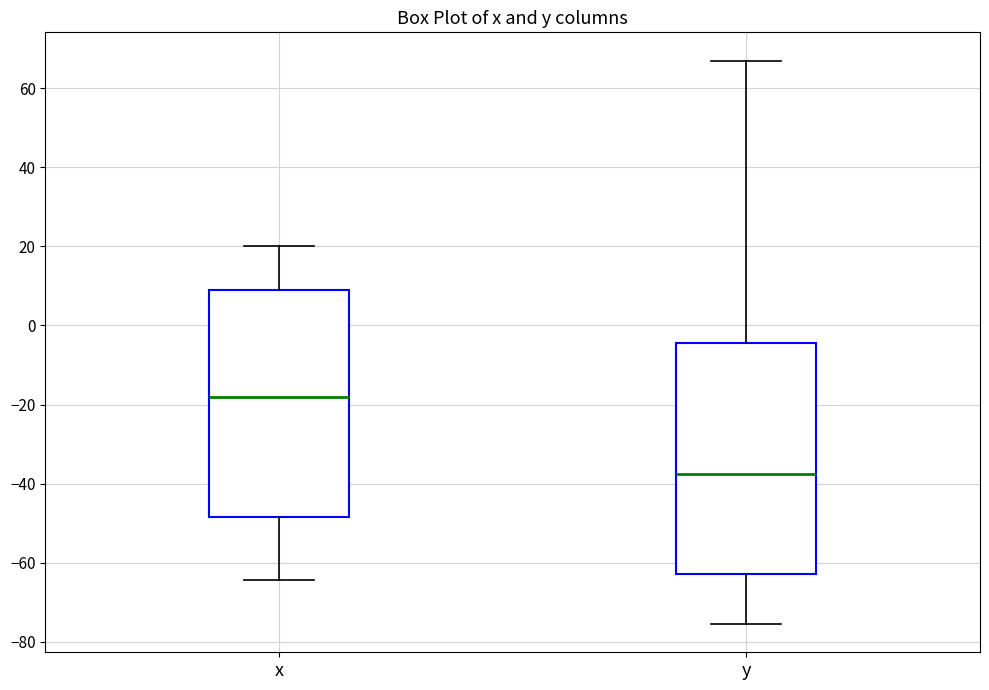

Reading left to right, transcribe this box plot: for each box, give where its median line is, the range the box spans, and where its two whiskers end, as read against the y-axis. The values are not printed on the chart, so give them approximately, as read against the axis.

x: median -18, box -48 to 10, whiskers -64 to 20
y: median -38, box -62 to -4, whiskers -76 to 68